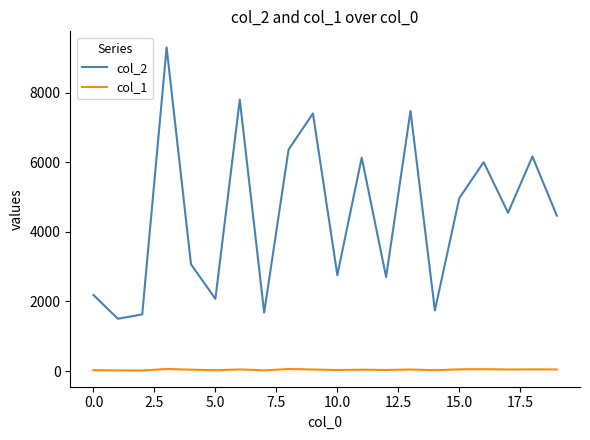

True or false: col_2 and col_1 intersect in this chart.

False